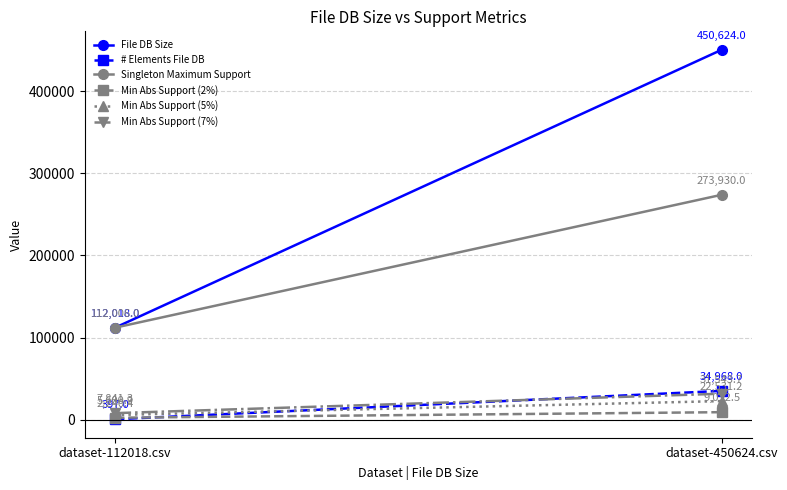

How many values in the File DB Size series are below 450624?

1